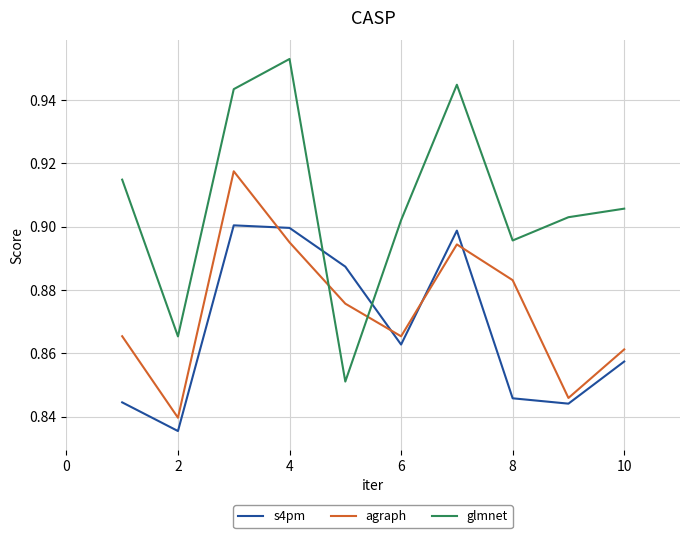

Which series has the largest total across all categories?

glmnet